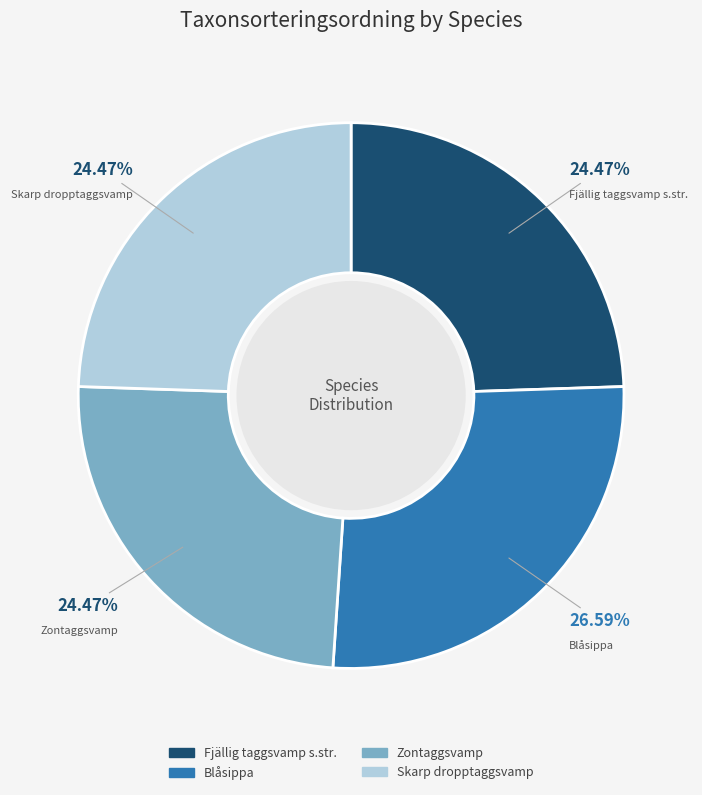

What is the largest slice in the pie chart?

Blåsippa